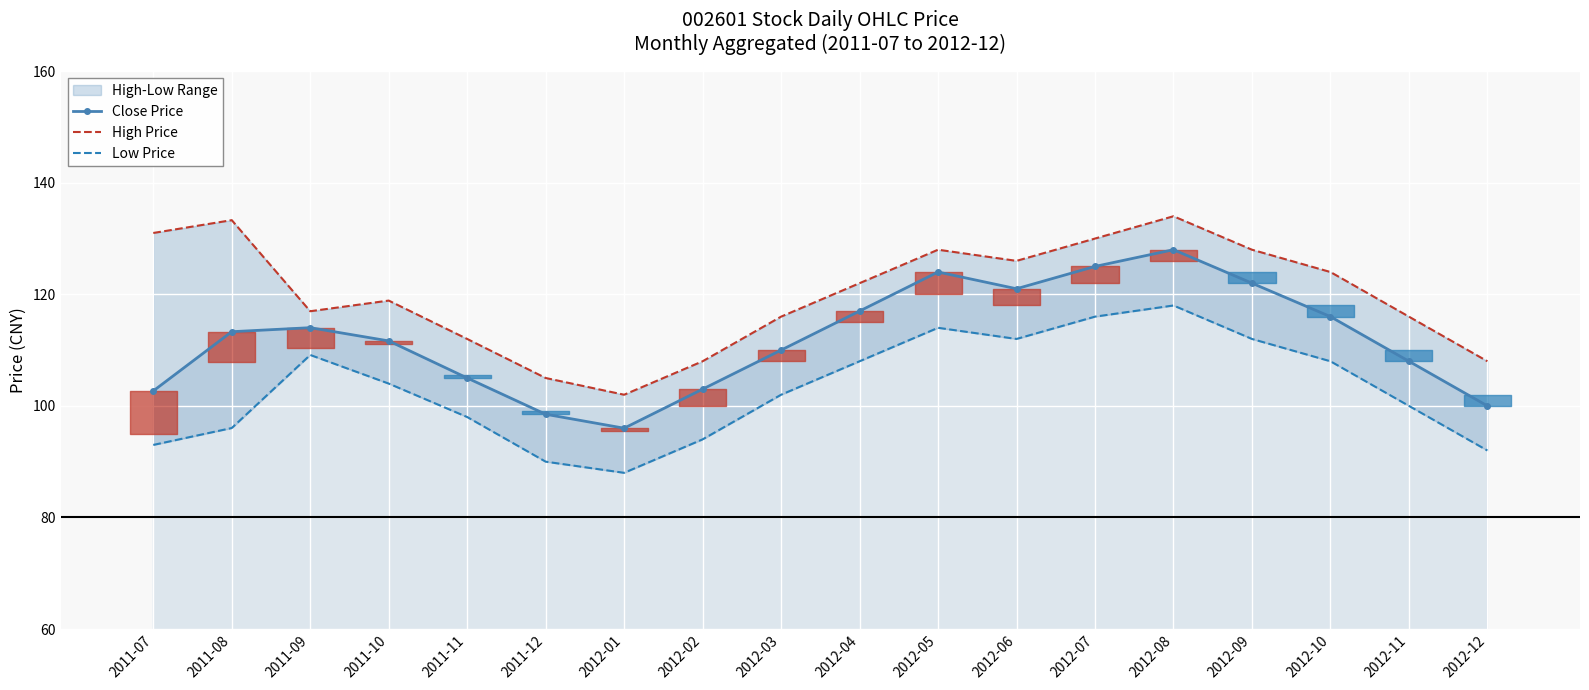

True or false: High Price and Close Price intersect in this chart.

False